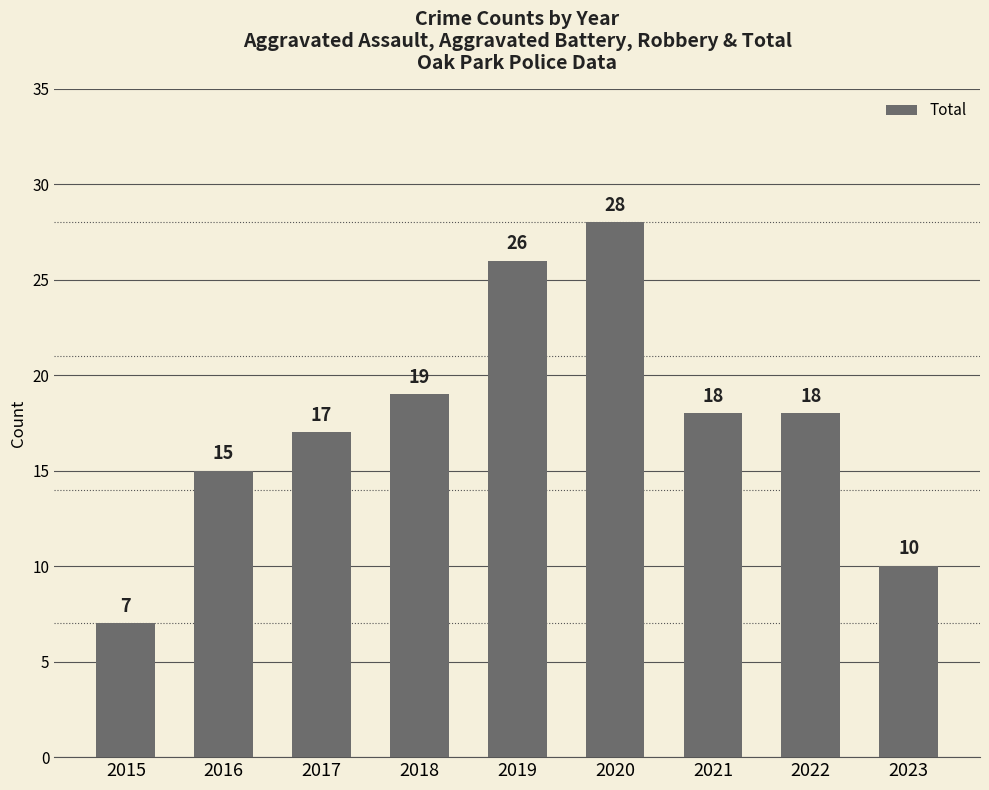

What is the difference between the second highest and minimum values?

19